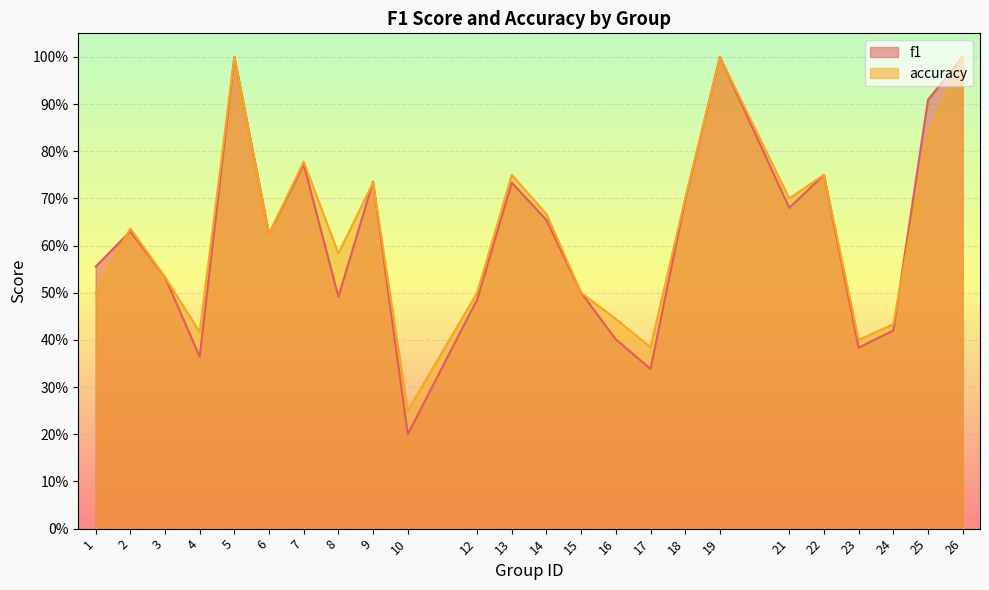

Reading left to right, extract all data points from this chart.

f1: 1=0.6	2=0.6	3=0.5	4=0.4	5=1.0	6=0.6	7=0.8	8=0.5	9=0.7	10=0.2	12=0.5	13=0.7	14=0.7	15=0.5	16=0.4	17=0.3	18=0.7	19=1.0	21=0.7	22=0.8	23=0.4	24=0.4	25=0.9	26=1.0
accuracy: 1=0.5	2=0.6	3=0.5	4=0.4	5=1.0	6=0.6	7=0.8	8=0.6	9=0.7	10=0.2	12=0.5	13=0.8	14=0.7	15=0.5	16=0.4	17=0.4	18=0.7	19=1.0	21=0.7	22=0.8	23=0.4	24=0.4	25=0.8	26=1.0